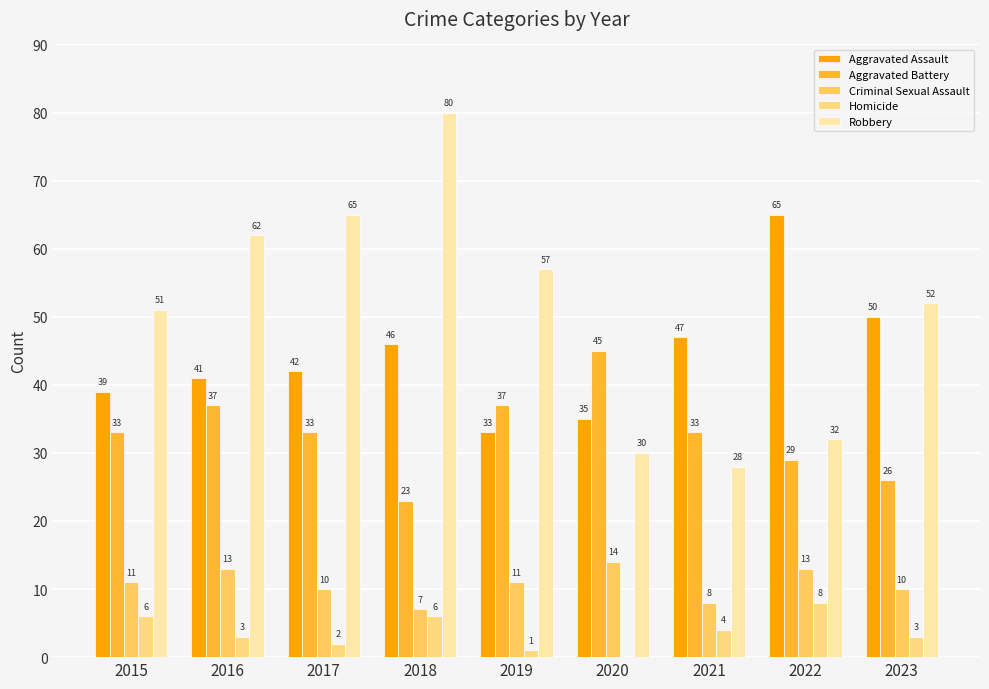

How many groups of bars are there?

9